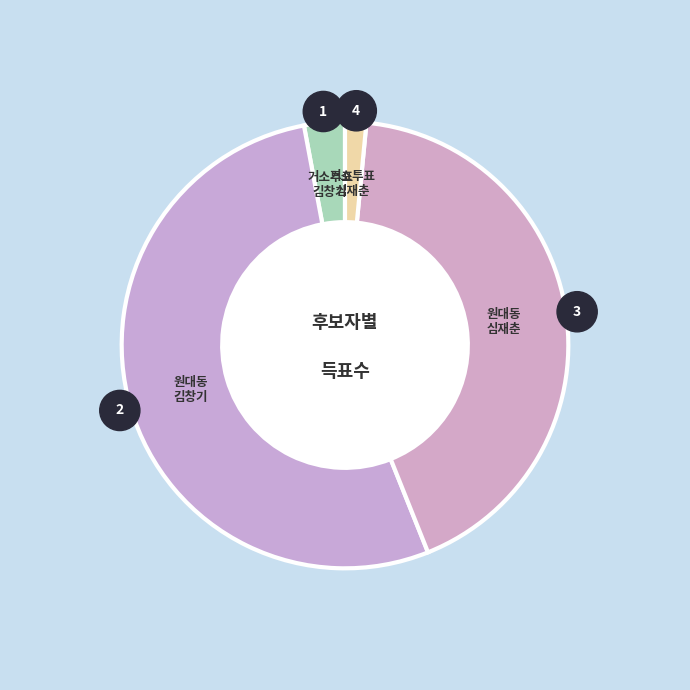

The 원대동 slice represents 99% of the pie. True or false?

False